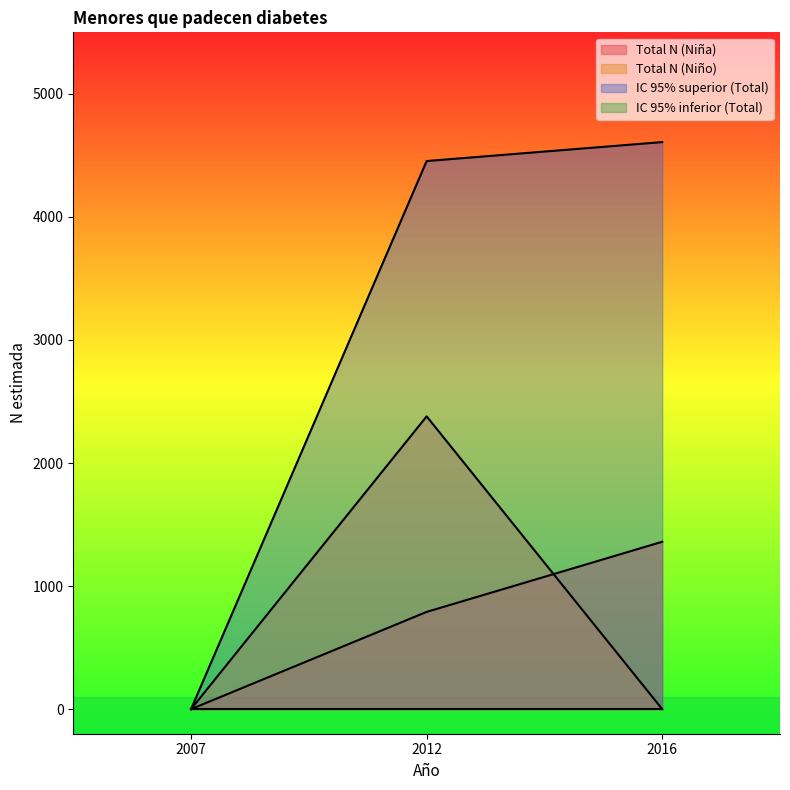

Which series has the largest total across all categories?

IC 95% superior (Total)